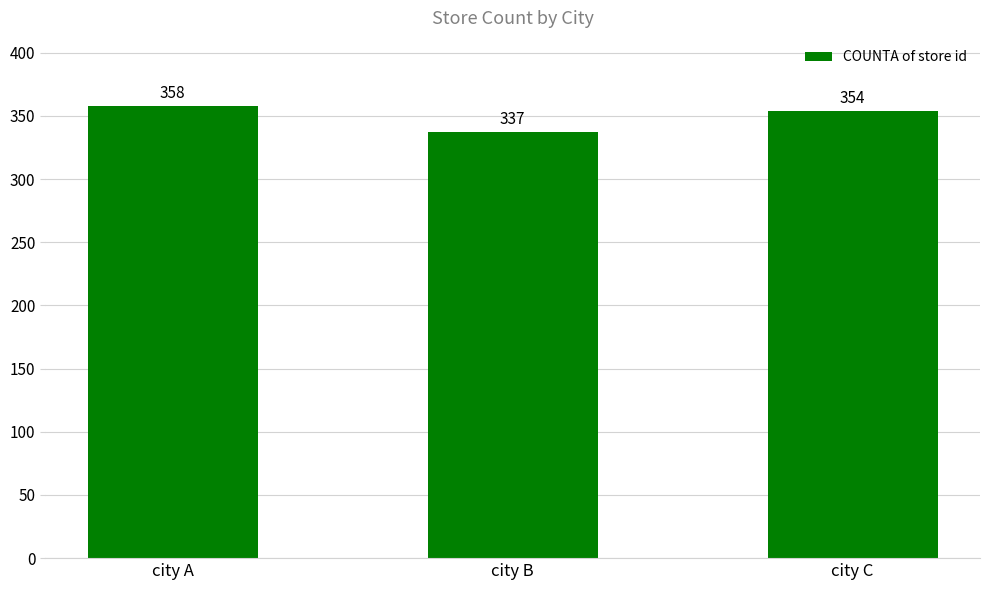

Count the number of categories in the chart.

3